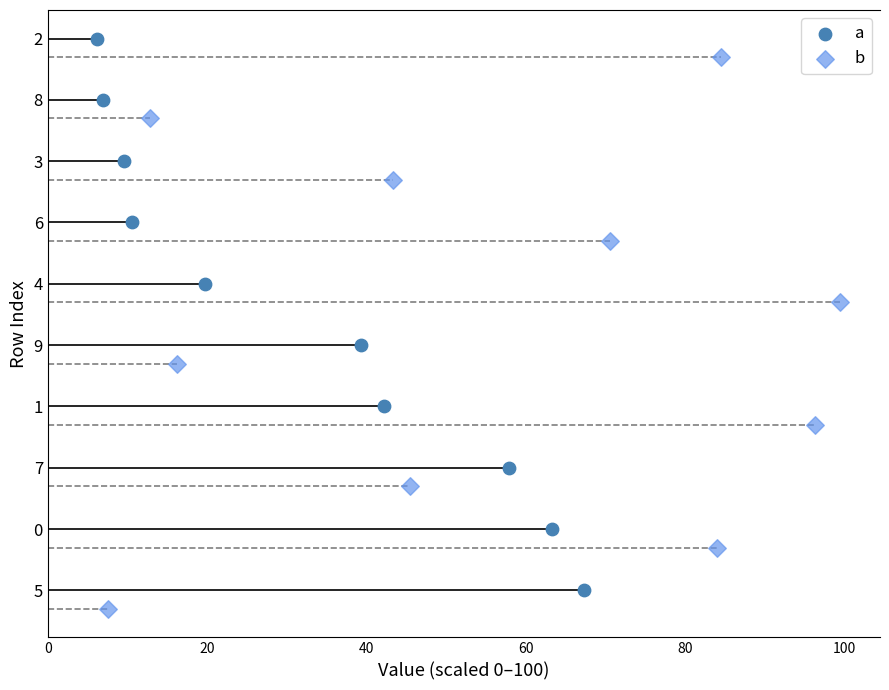

What are all the series names shown in the legend?

a, b